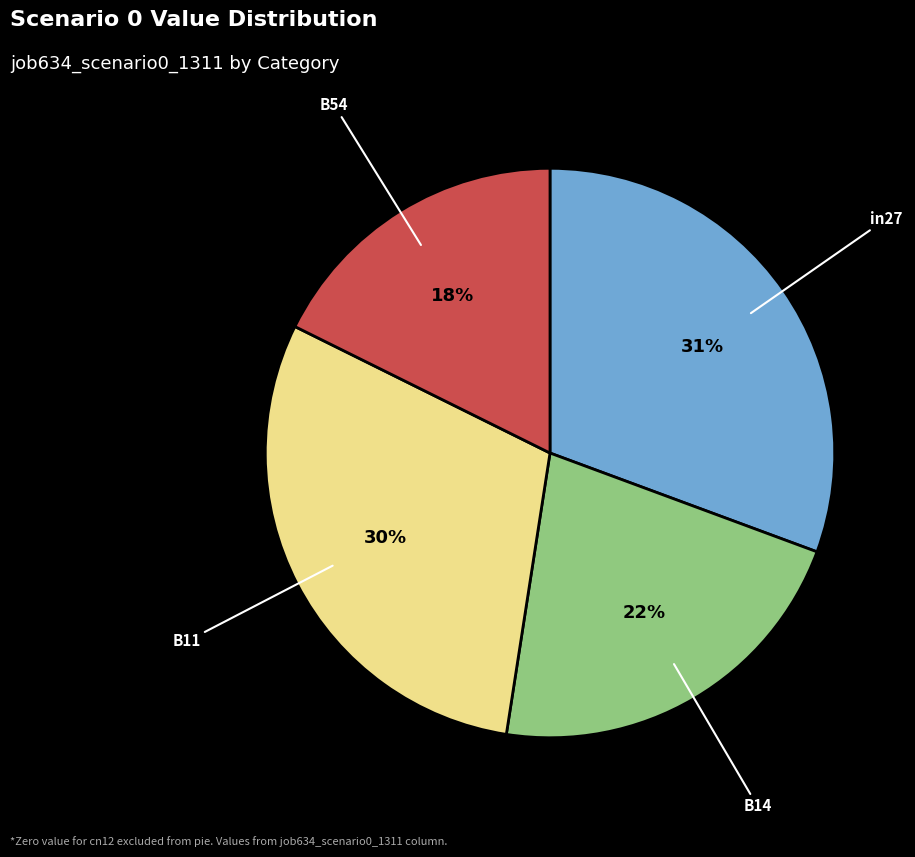

How many segments does this pie chart have?

4